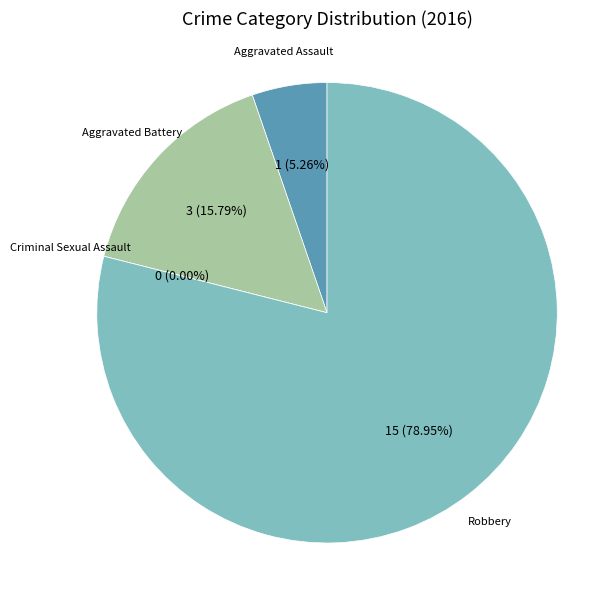

Rank the categories by value from lowest to highest.

Criminal Sexual Assault, Aggravated Assault, Aggravated Battery, Robbery